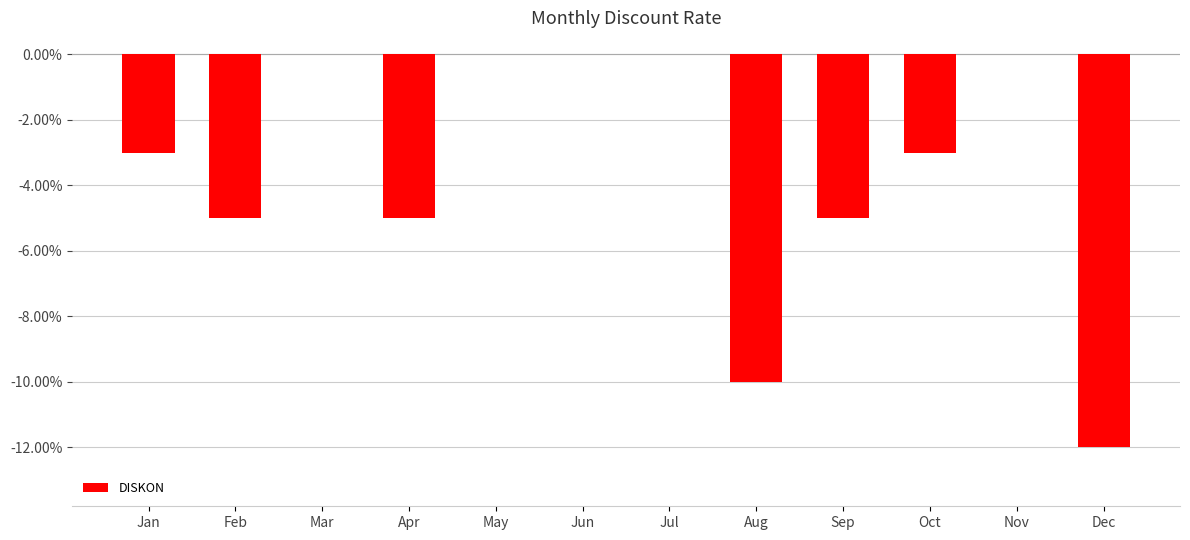

The chart shows a value of 0.0 at Nov. True or false?

True